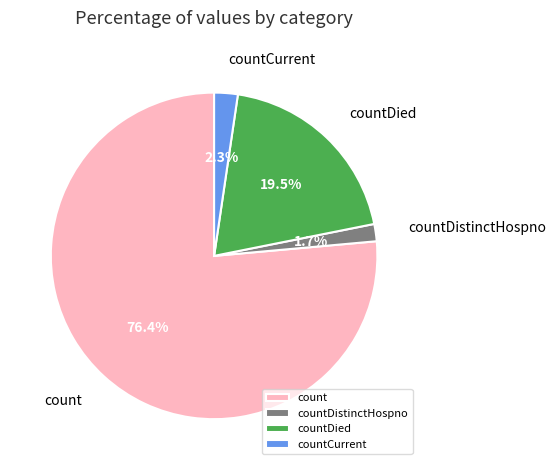

Which category accounts for the majority?

count